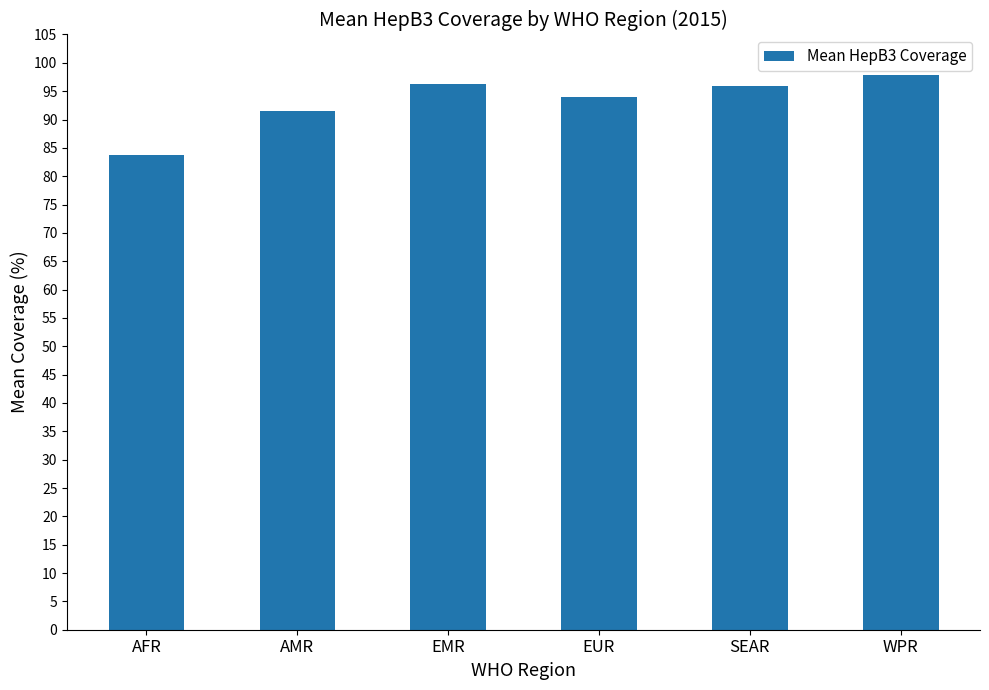

What value does the data have at WPR?

97.8